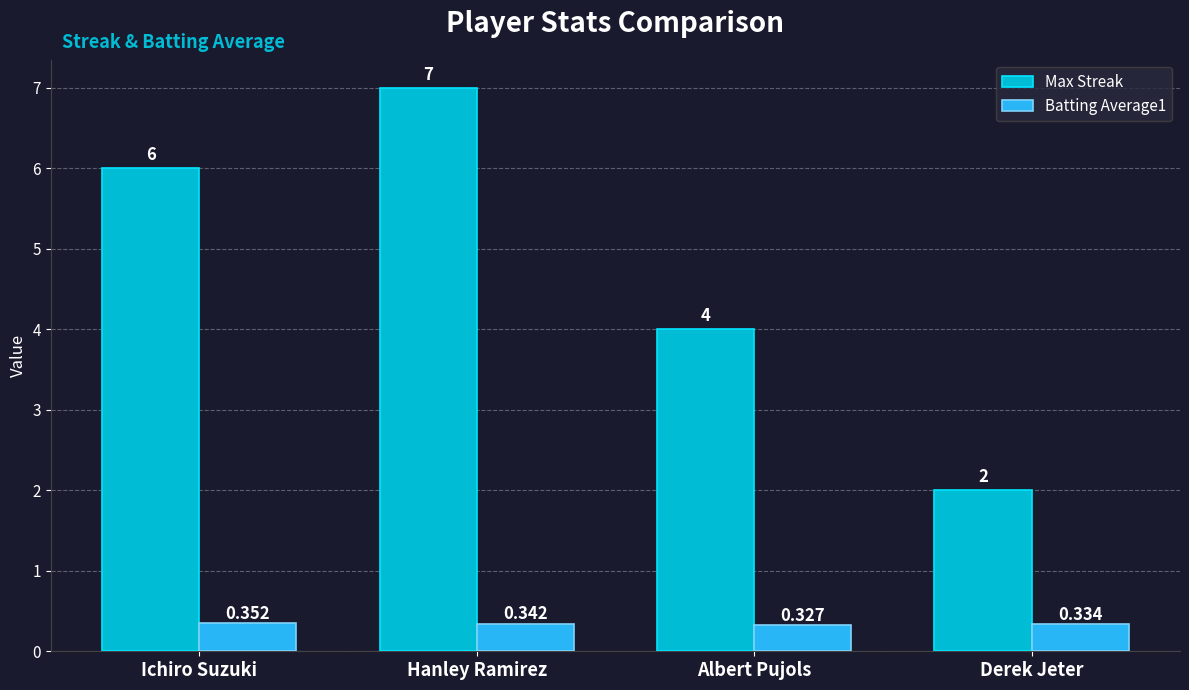

What is the highest value of the Max Streak series?

7.0